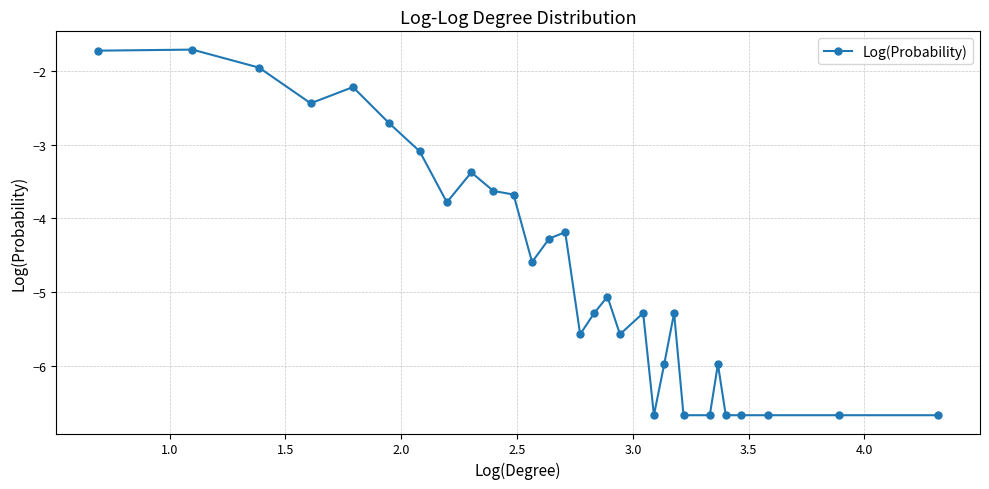

What is the sum of all values?

-140.8